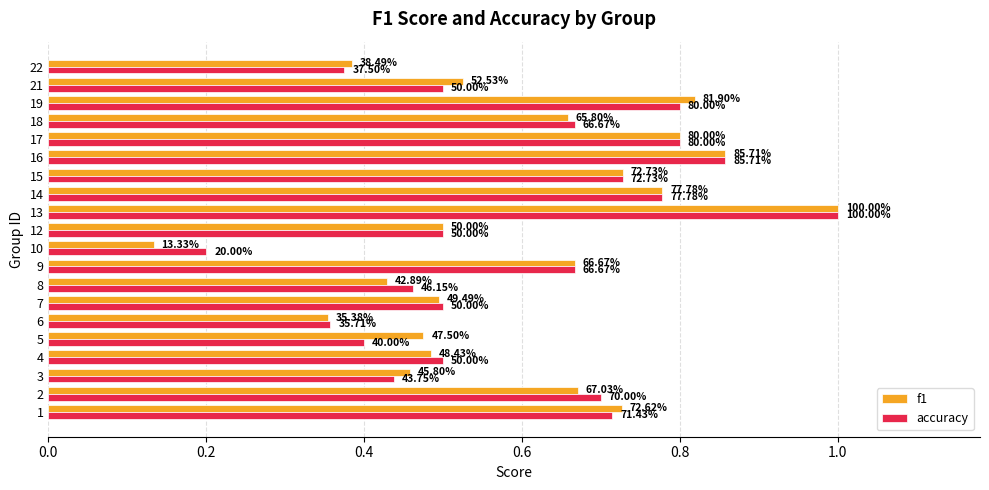

Reading left to right, transcribe all the data shown in this chart.

f1: 0.7	0.7	0.5	0.5	0.5	0.4	0.5	0.4	0.7	0.1	0.5	1.0	0.8	0.7	0.9	0.8	0.7	0.8	0.5	0.4
accuracy: 0.7	0.7	0.4	0.5	0.4	0.4	0.5	0.5	0.7	0.2	0.5	1.0	0.8	0.7	0.9	0.8	0.7	0.8	0.5	0.4